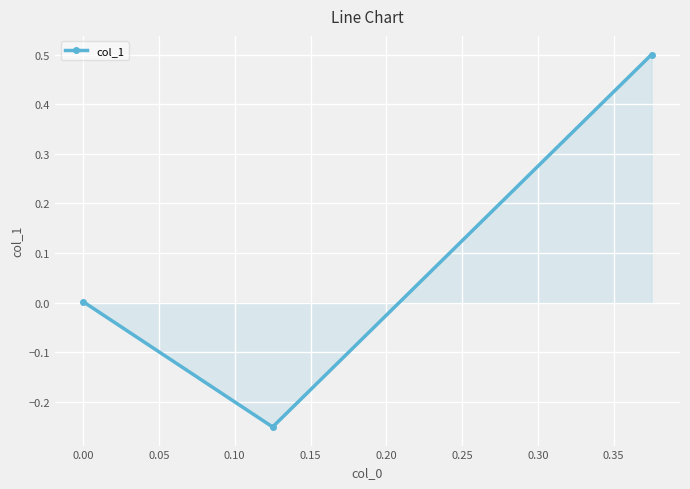

What is the greatest value displayed?

0.5